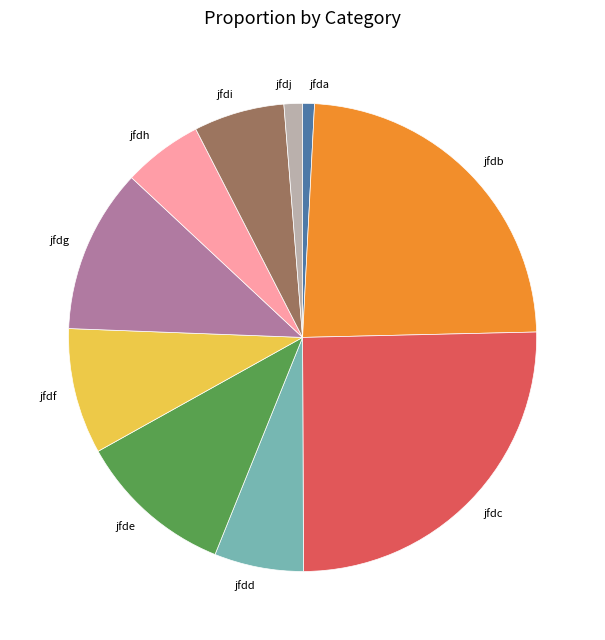

Does jfdh account for over 50% of the chart?

No